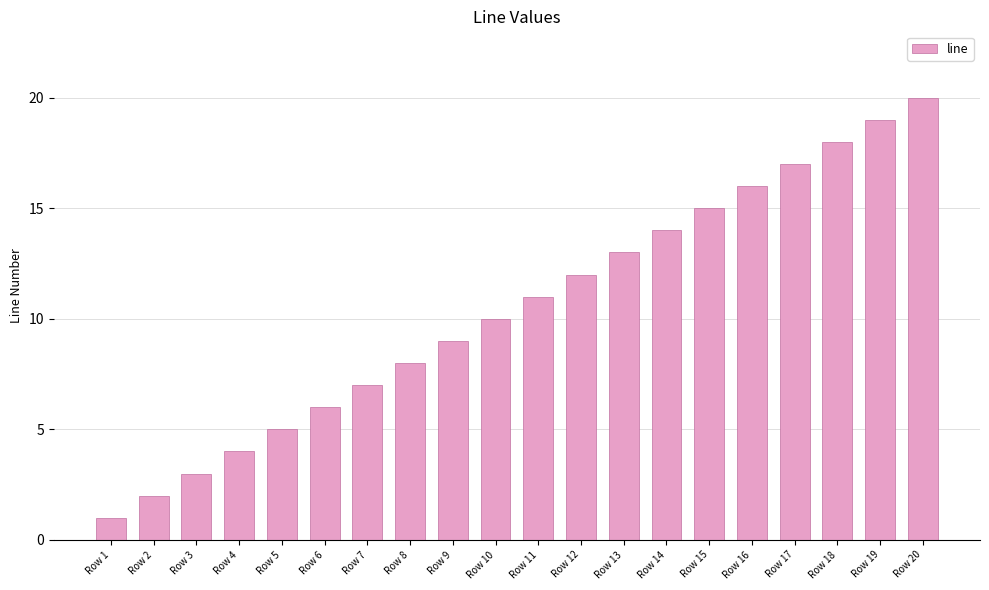

At which category does the chart reach its peak across all series?

Row 20